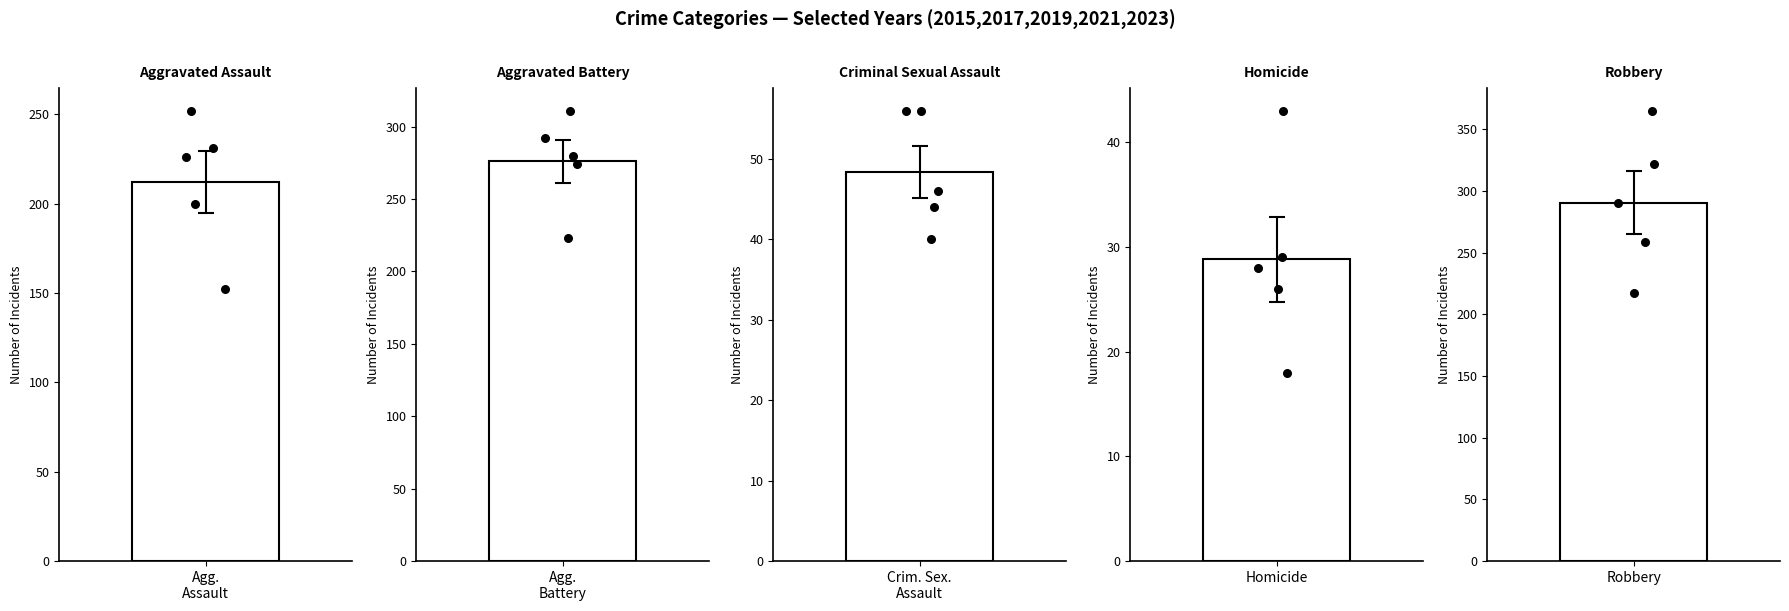

What are all the series names shown in the legend?

Aggravated Assault, Aggravated Battery, Criminal Sexual Assault, Homicide, Robbery